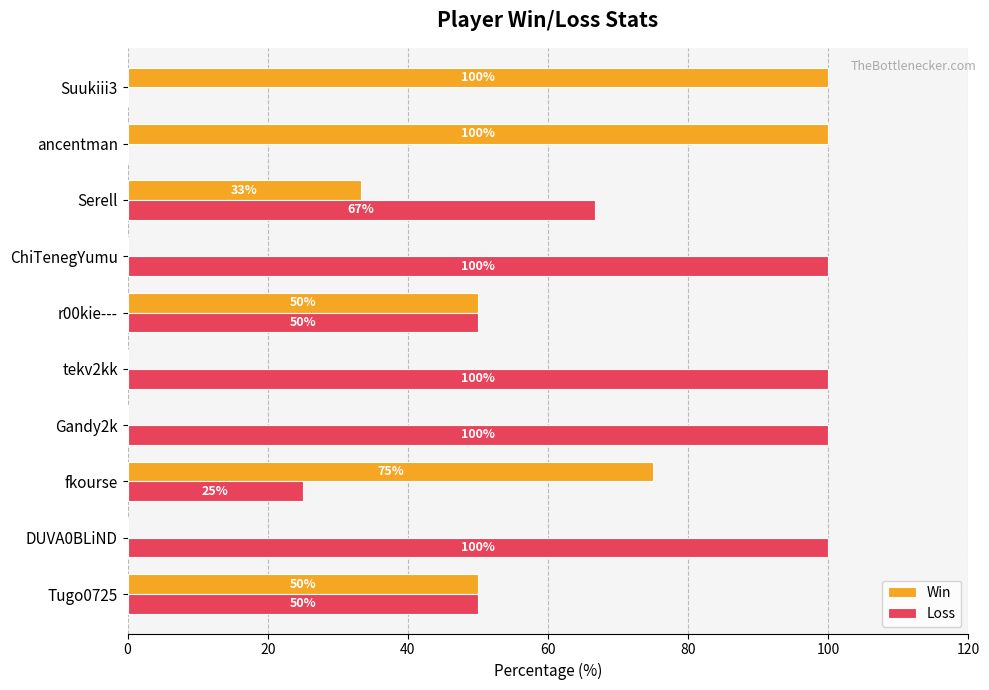

What is the sum of the Loss values at DUVA0BLiND and Tugo0725?

150.0